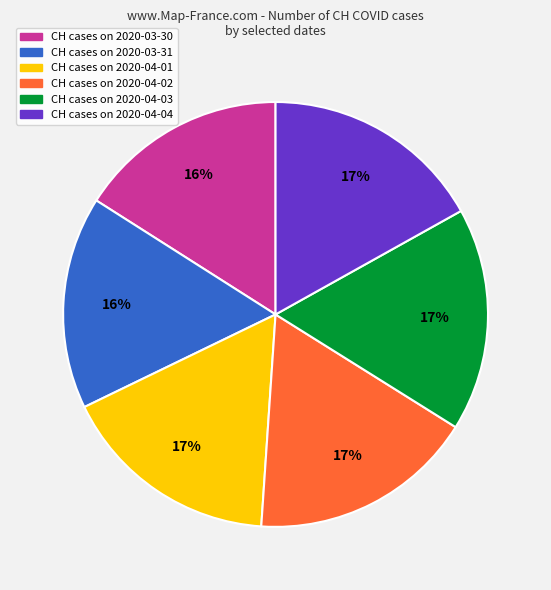

To the nearest percent, what is the average slice percentage?

17%